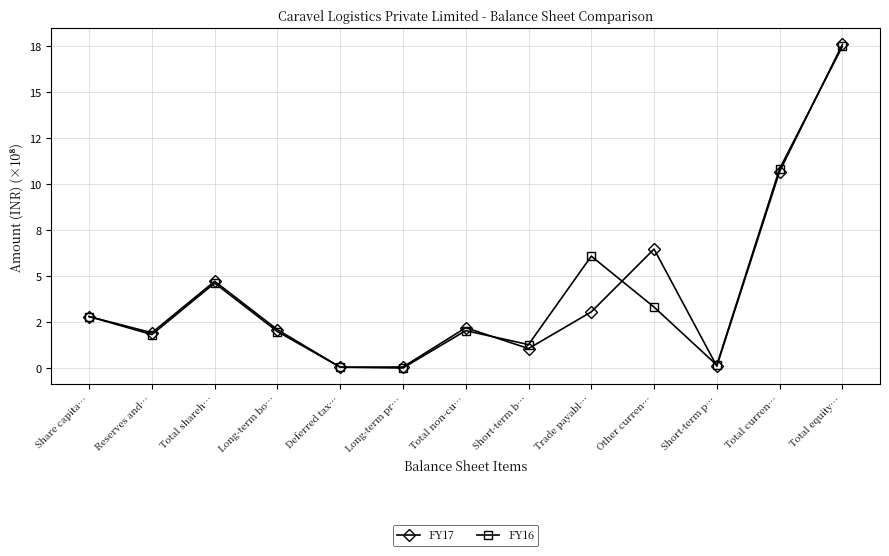

Which series ends up on top after the final intersection of FY16 and FY17?

FY17